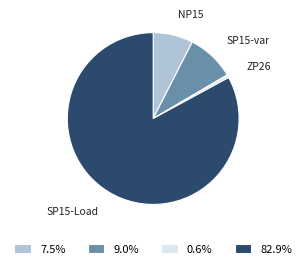

Is there any slice that represents more than half of the pie?

Yes